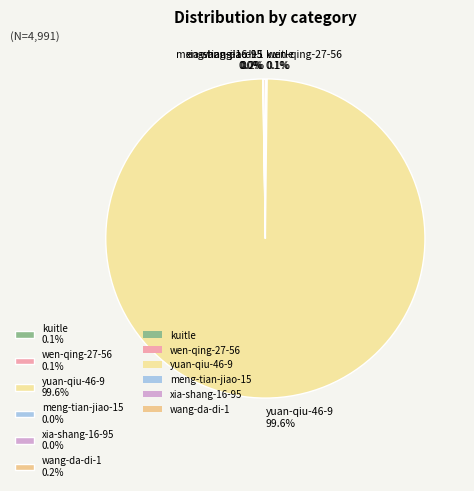

Is there any slice that represents more than half of the pie?

Yes